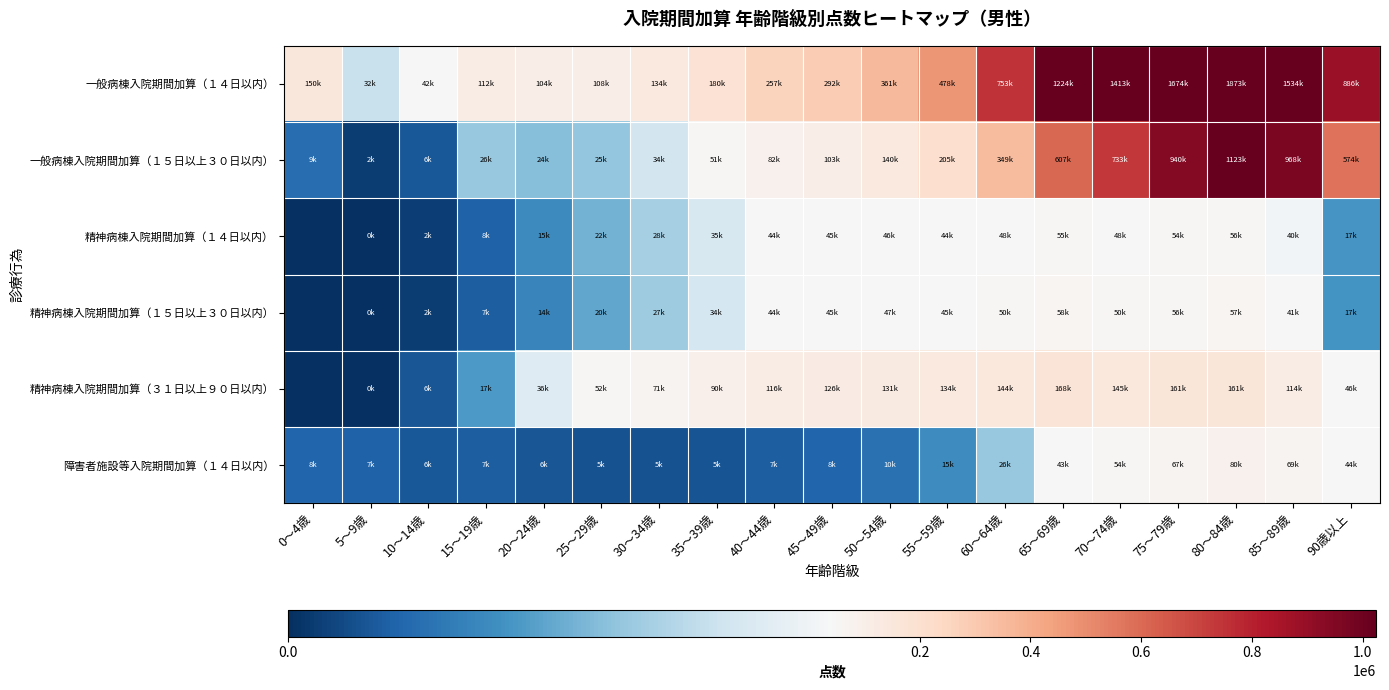

Count the number of categories in the chart.

19